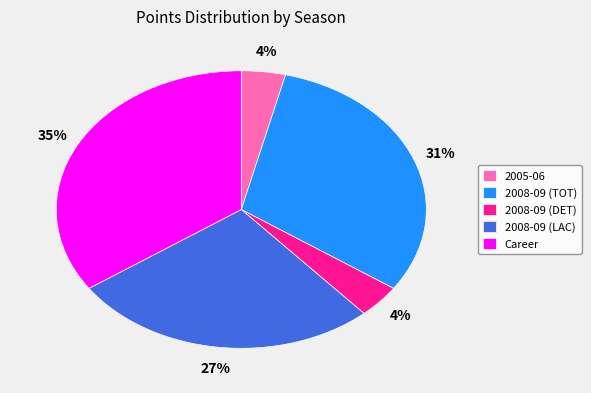

Combined, do 2008-09 (DET) and 2005-06 account for over 50%?

No